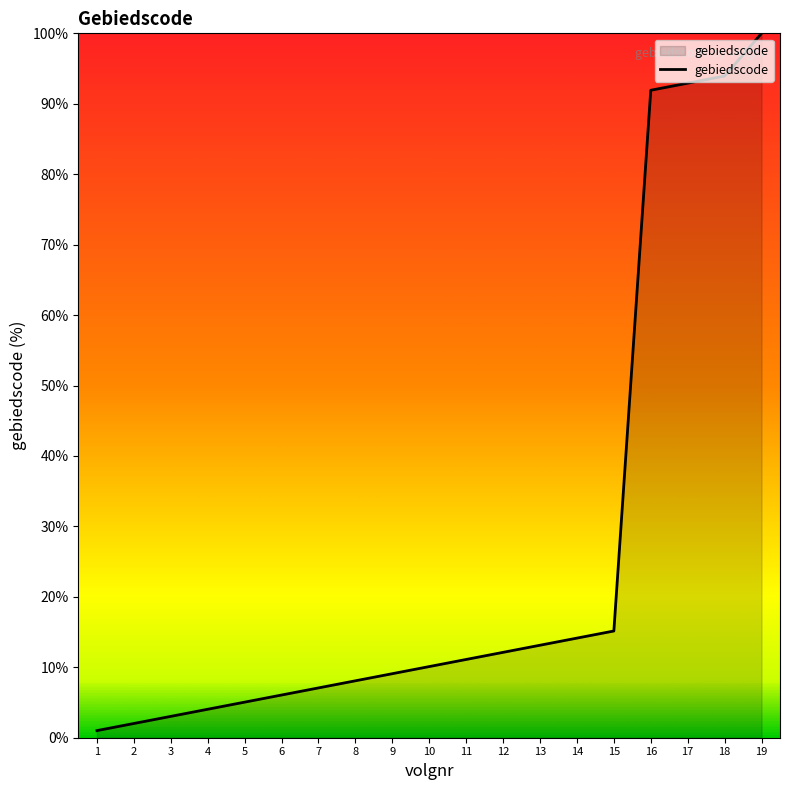

Reading left to right, list all the values displayed in this chart.

1.0	2.0	3.0	4.0	5.1	6.1	7.1	8.1	9.1	10.1	11.1	12.1	13.1	14.1	15.2	91.9	92.9	93.9	100.0